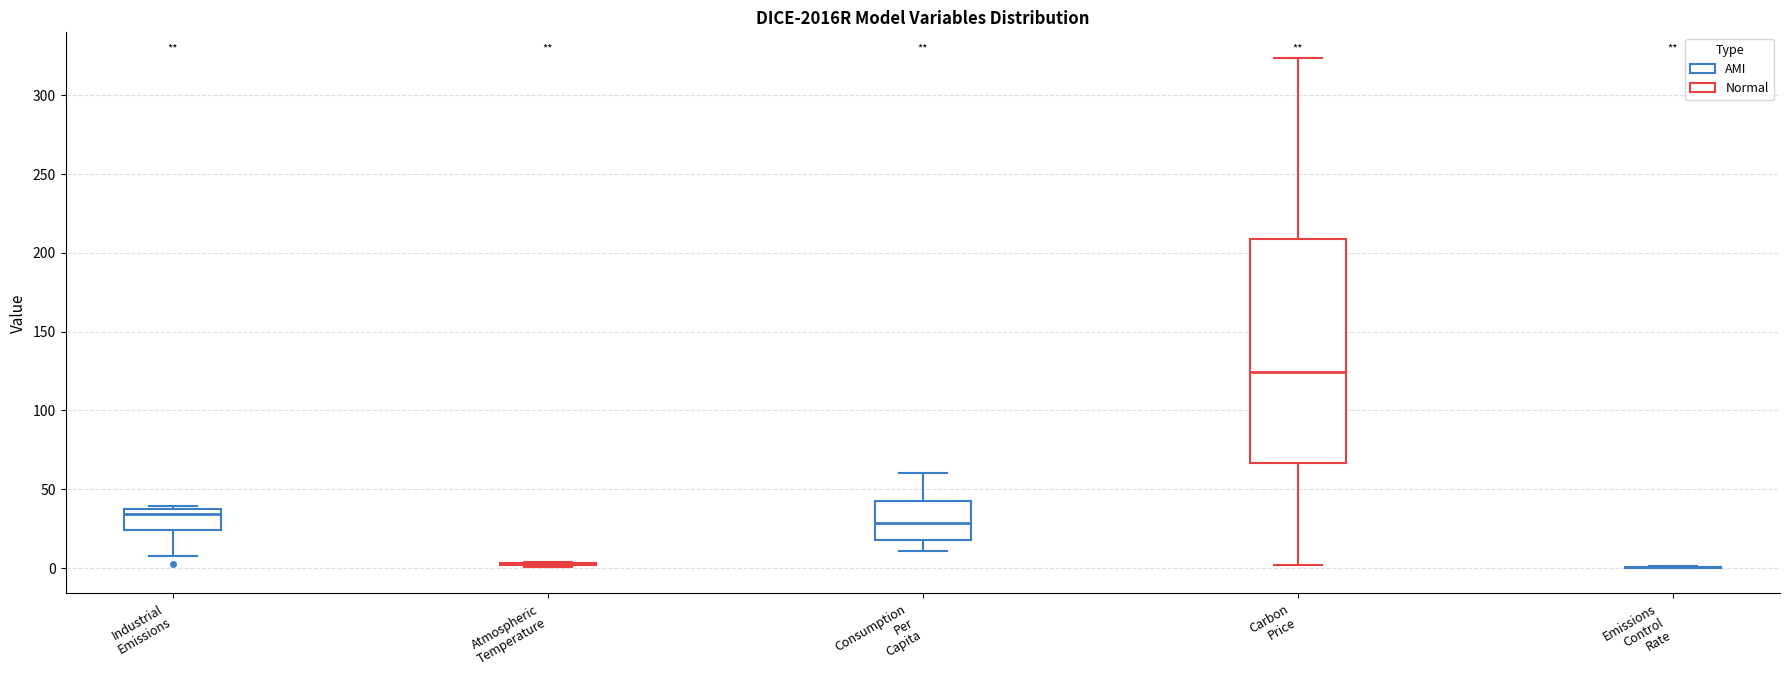

Reading left to right, transcribe this box plot: for each box, give where its median line is, the range the box spans, and where its two whiskers end, as read against the y-axis. The values are not printed on the chart, so give them approximately, as read against the axis.

Industrial Emissions: median 35, box 25 to 40, whiskers 10 to 40 (just above the box's upper edge)
Atmospheric Temperature: box collapsed to a line at 0, whiskers 0 to 5
Consumption Per Capita: median 30, box 20 to 40, whiskers 10 to 60
Carbon Price: median 125, box 65 to 210, whiskers 0 to 325
Emissions Control Rate: box collapsed to a line at 0, whiskers 0 to 0